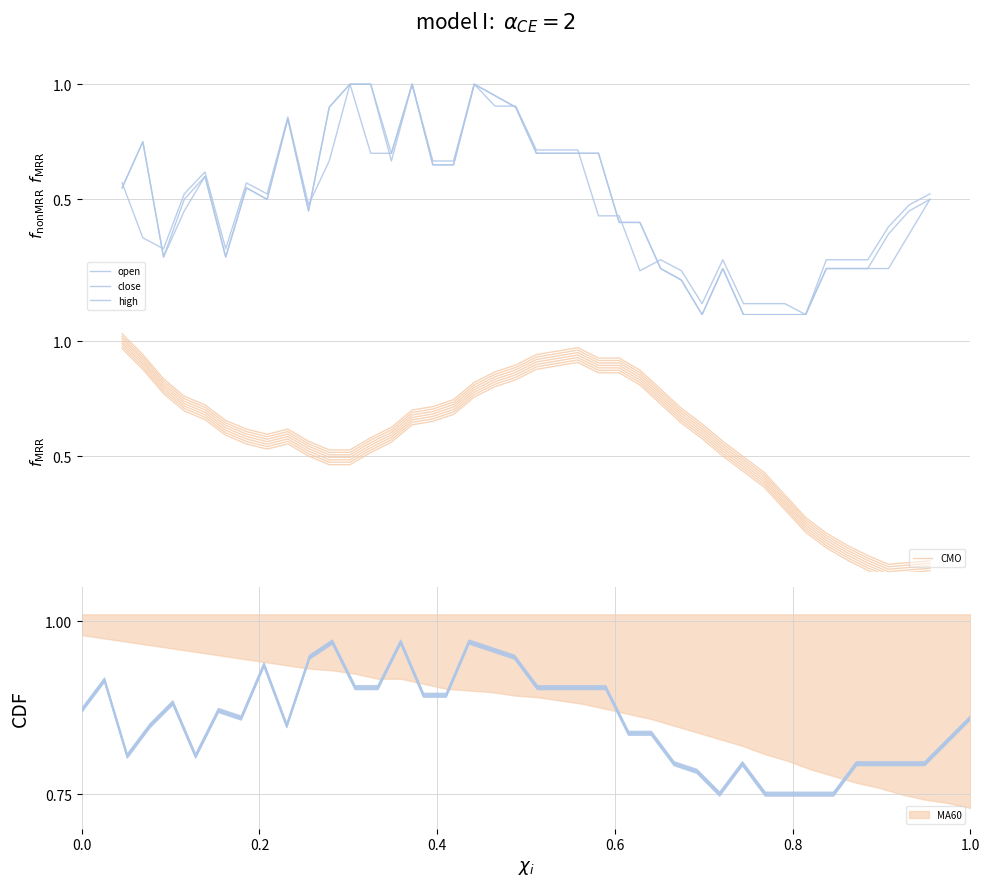

Is the value of CMO at 1.0 greater than the value of close at 13?

No